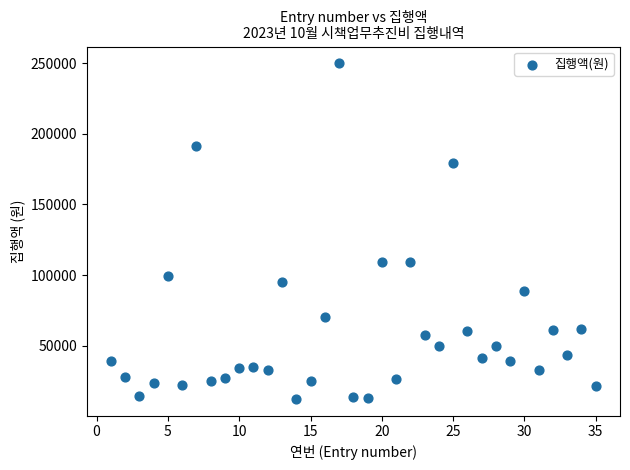

What is the range of X values (max minus min)?

34